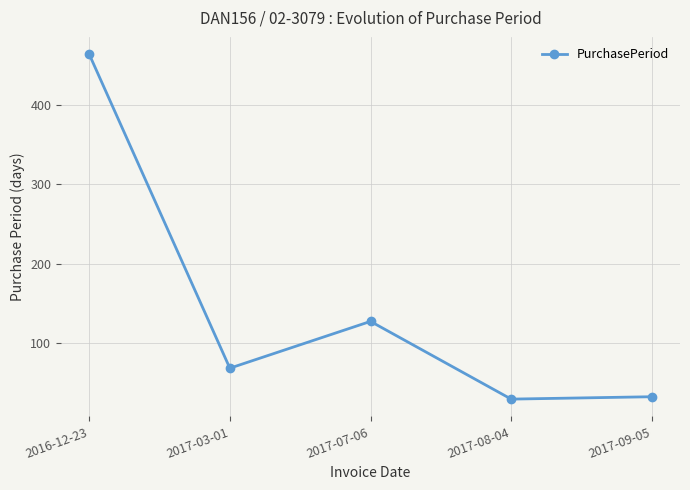

How many interior local peaks (higher than both neighbors) does the data have?

1